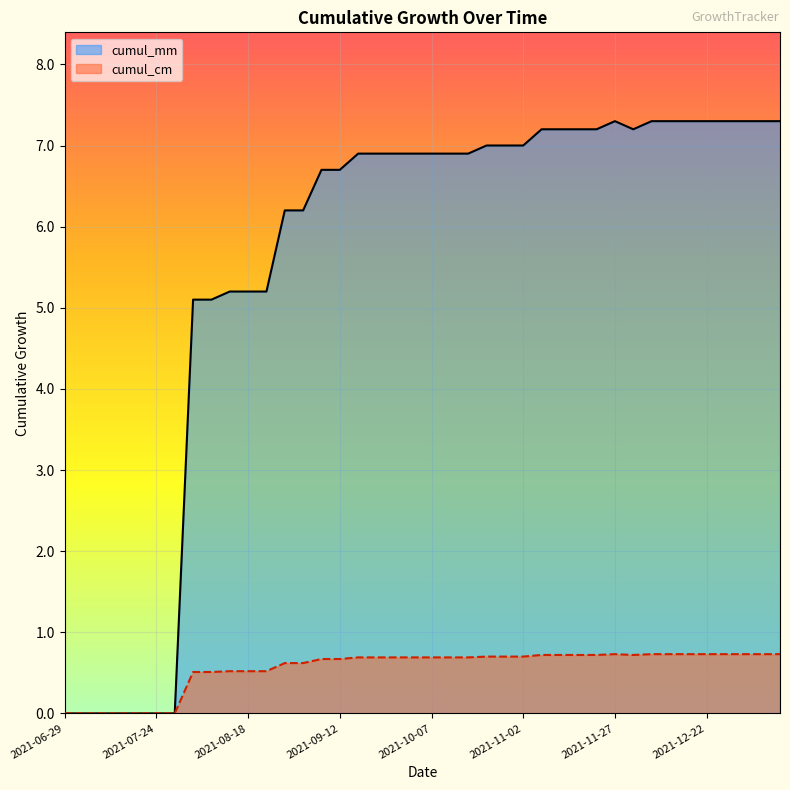

What is the difference between the cumul_mm values at 13 and 38?

1.1